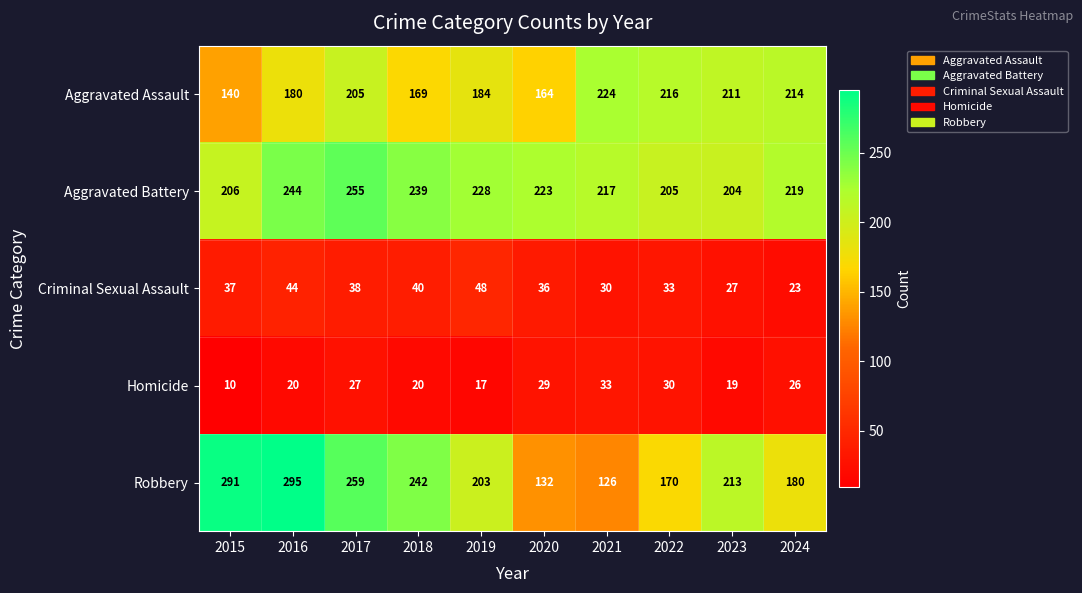

What is the spread (max minus min) of values at 2021?

194